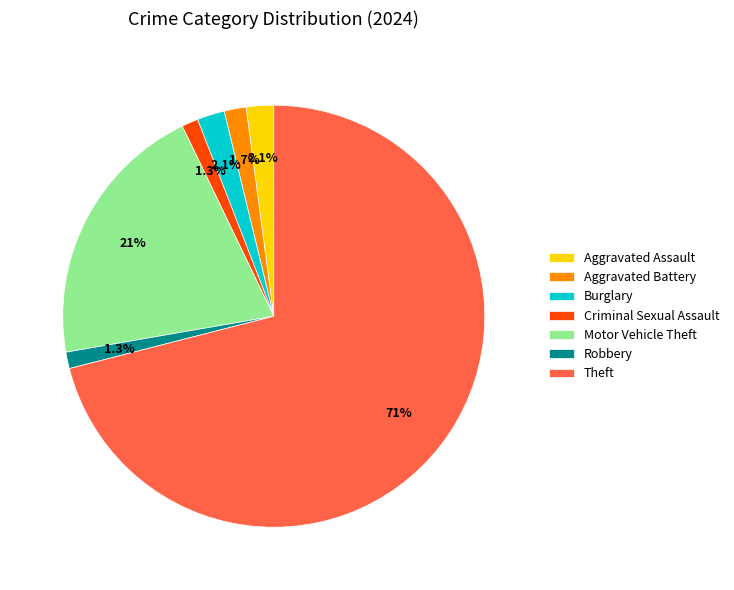

To the nearest percent, what portion does Criminal Sexual Assault represent?

1%